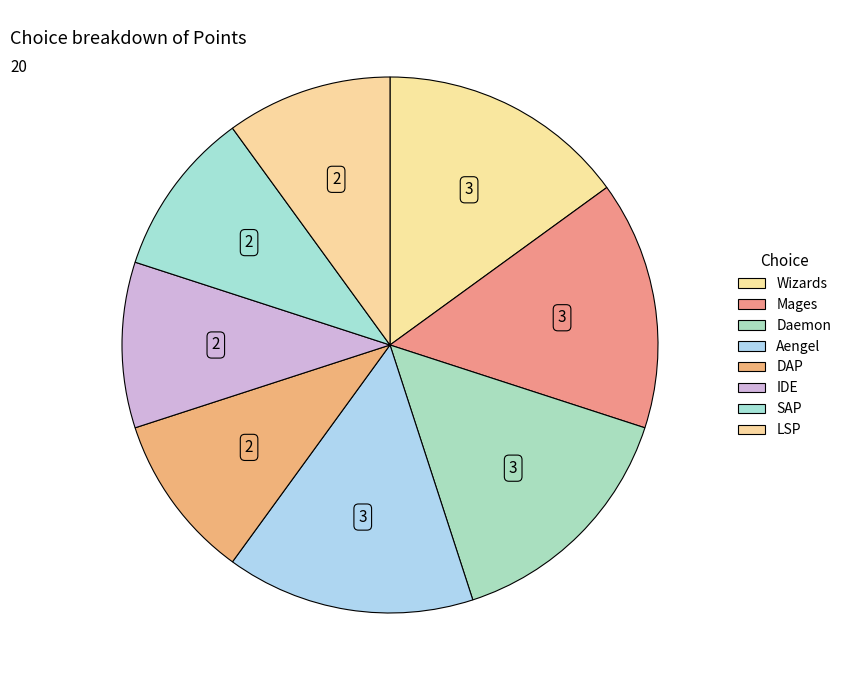

How many segments does this pie chart have?

8